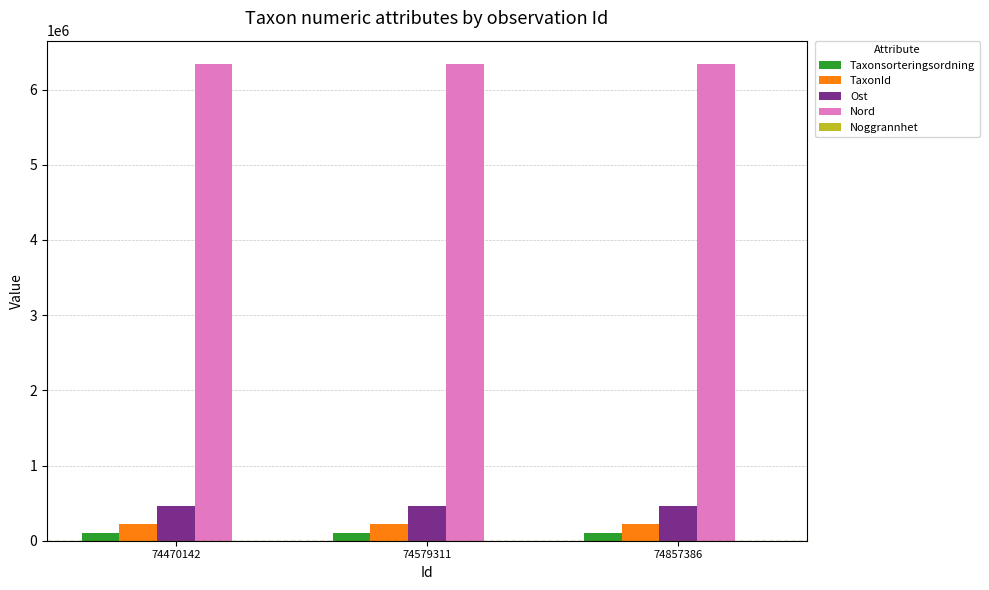

Which series has the largest total across all categories?

Nord